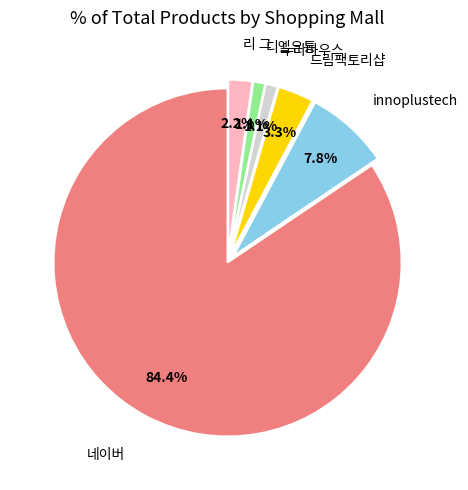

Which category accounts for the majority?

네이버